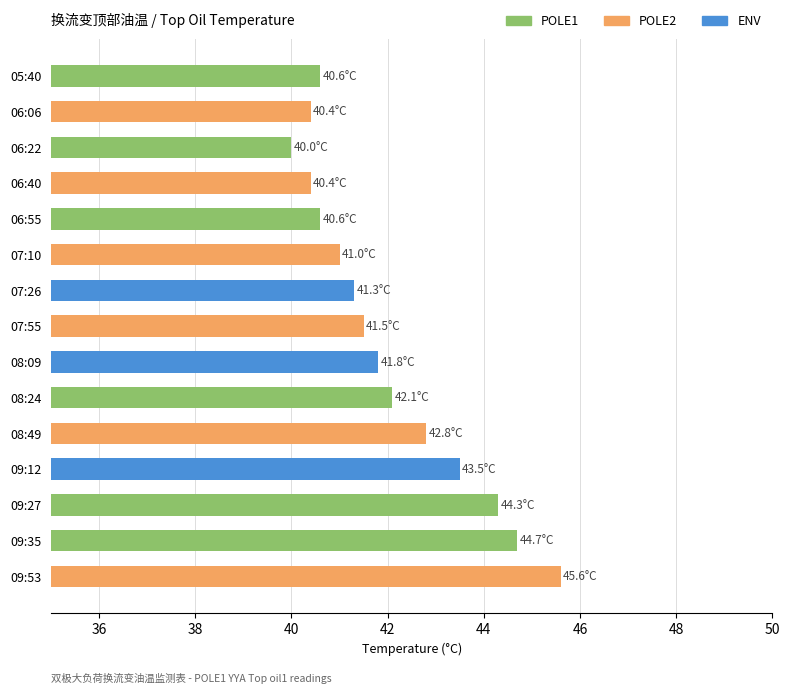

Reading top to bottom, what are all the values shown in this chart?

05:40=40.6	06:06=40.4	06:22=40.0	06:40=40.4	06:55=40.6	07:10=41.0	07:26=41.3	07:55=41.5	08:09=41.8	08:24=42.1	08:49=42.8	09:12=43.5	09:27=44.3	09:35=44.7	09:53=45.6